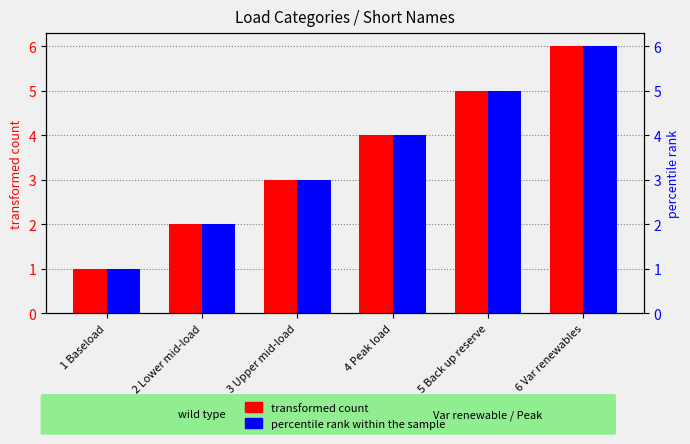

The value of percentile rank within the sample at 6 Var renewables is 4. True or false?

False